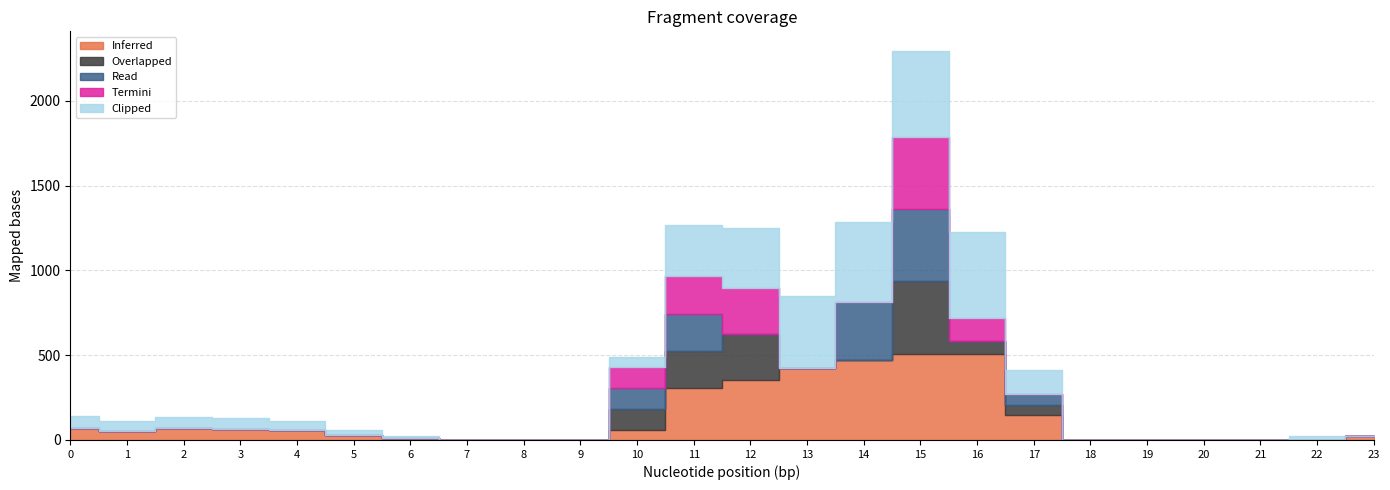

Does the chart display data point markers on the line(s)?

No